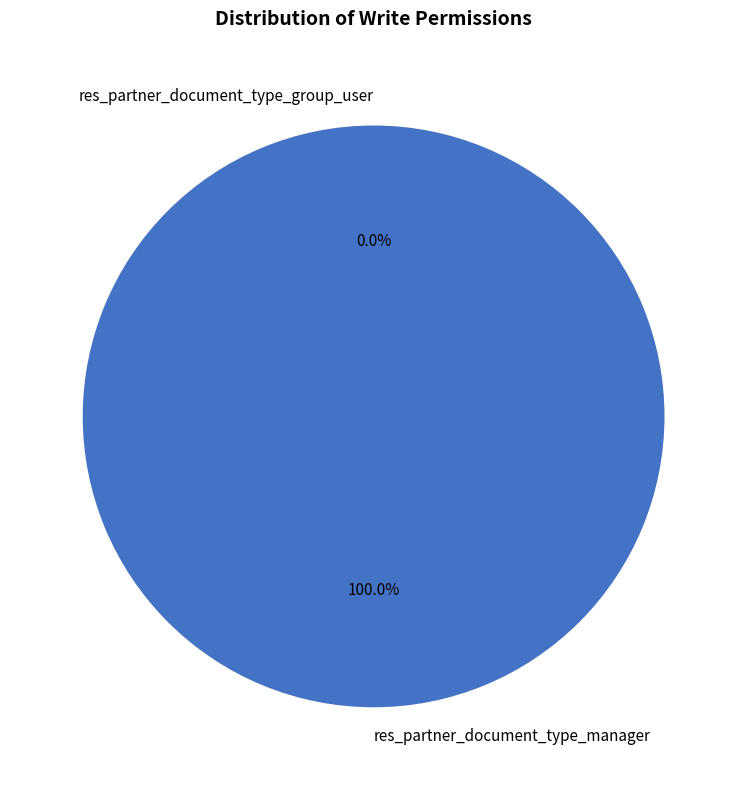

Is res_partner_document_type_manager the majority of the pie?

Yes